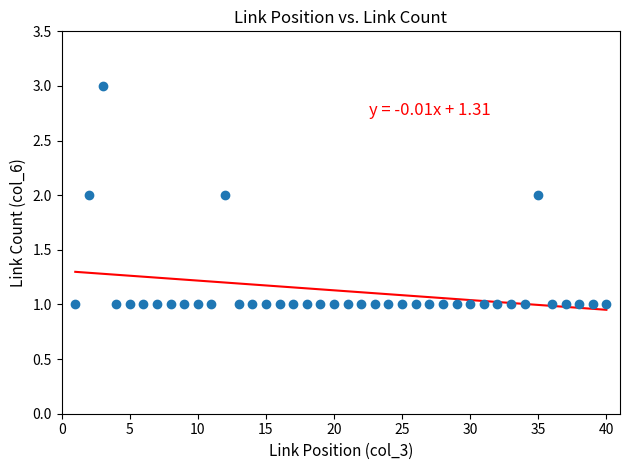

What is the range of X values (max minus min)?

39